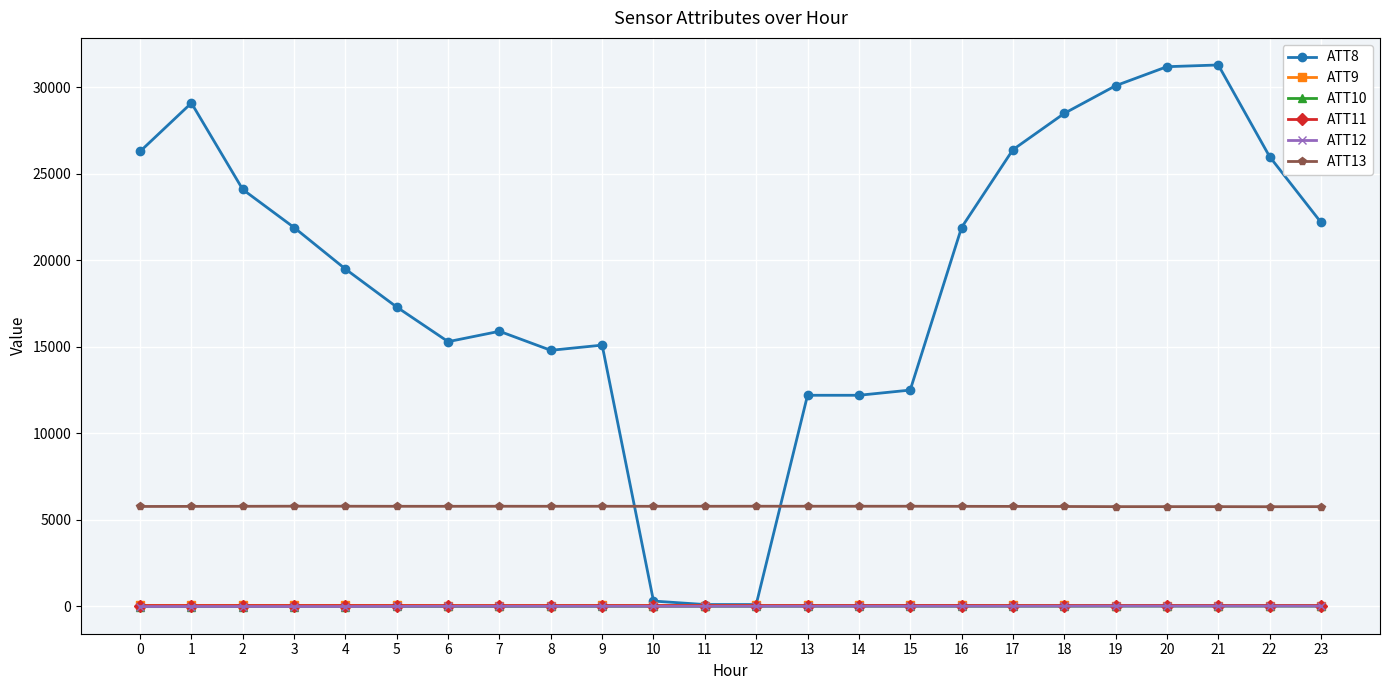

Count the number of data series in this chart.

6